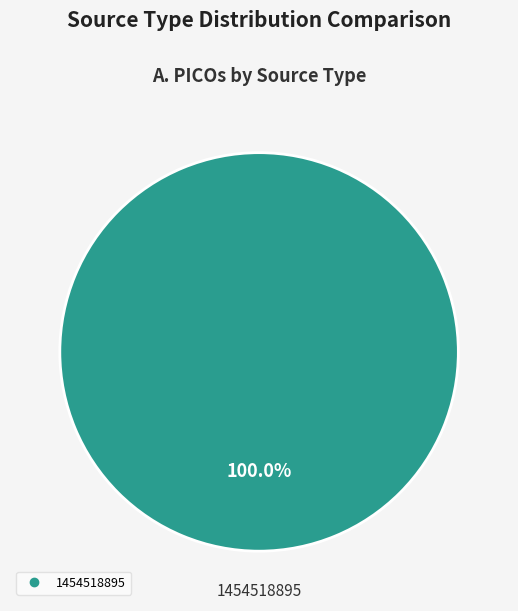

Is there any slice that represents more than half of the pie?

Yes